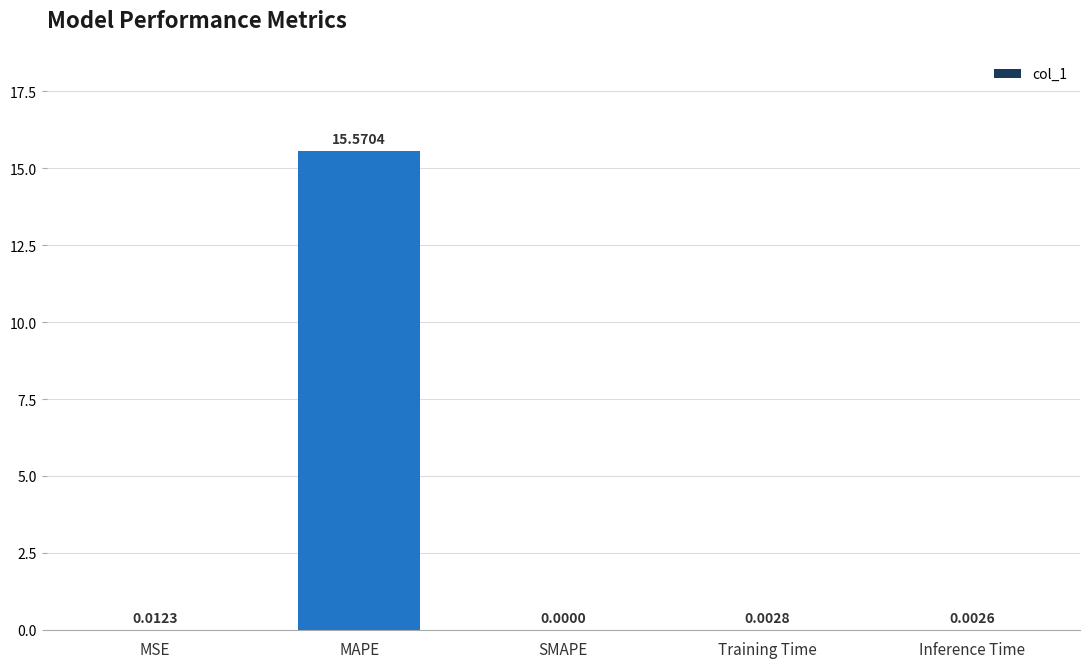

What is the sum of all values?

15.6